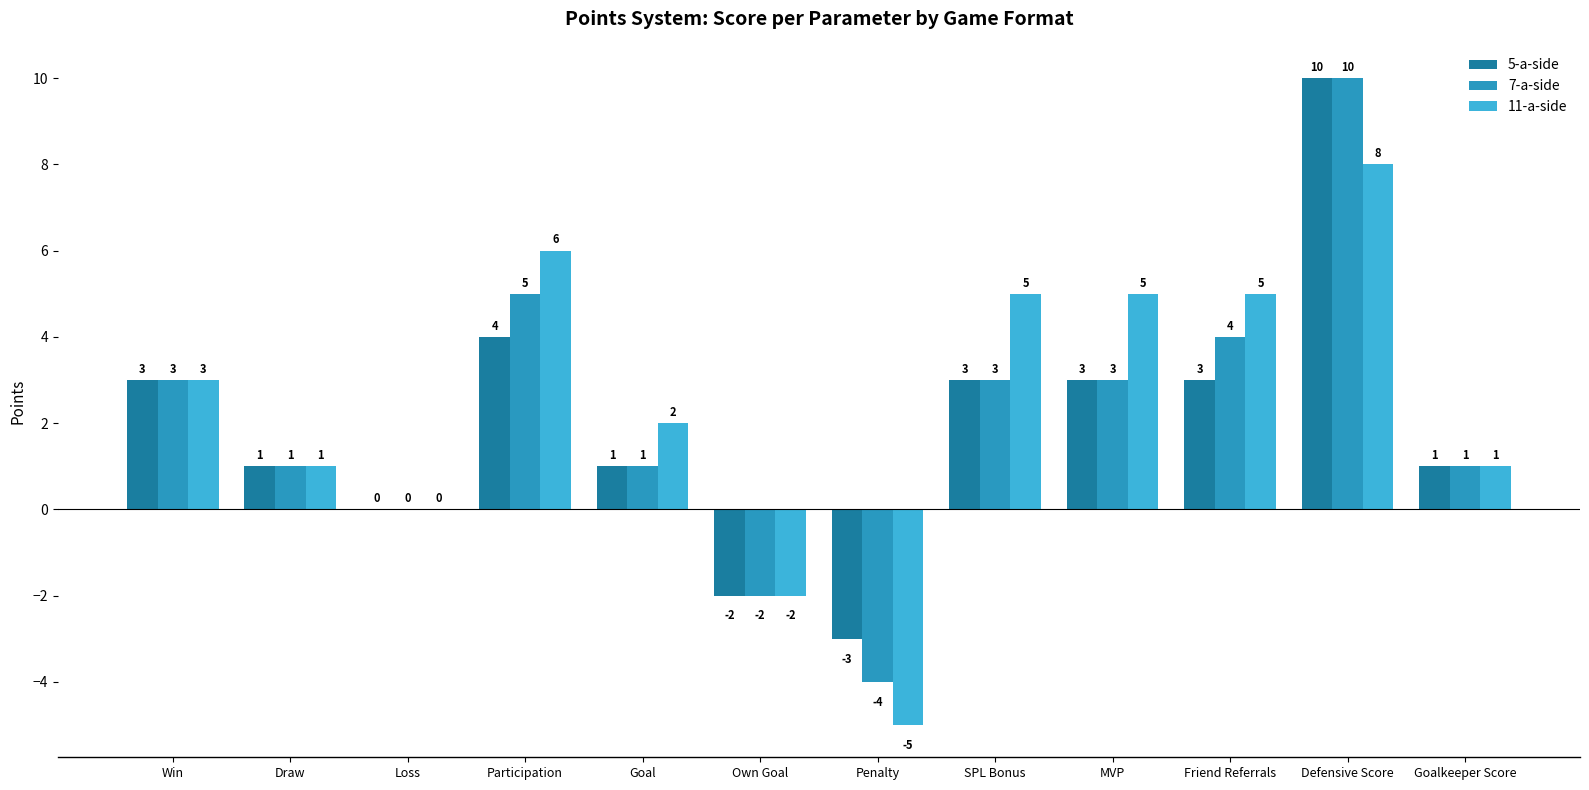

What is the total value across all series at Win?

9